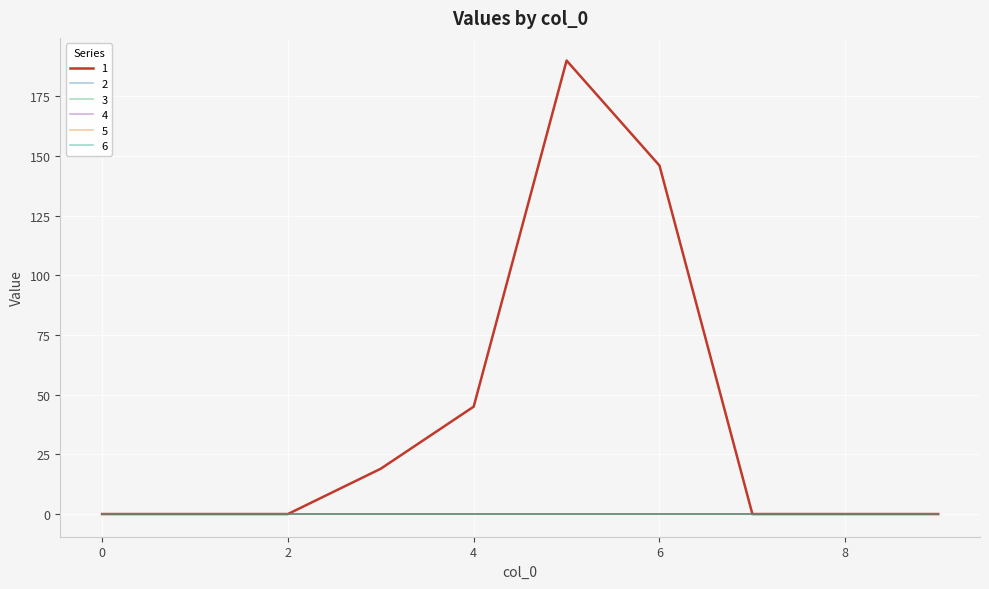

Rank the categories by 3 value from lowest to highest.

0, 1, 2, 3, 4, 5, 6, 7, 8, 9